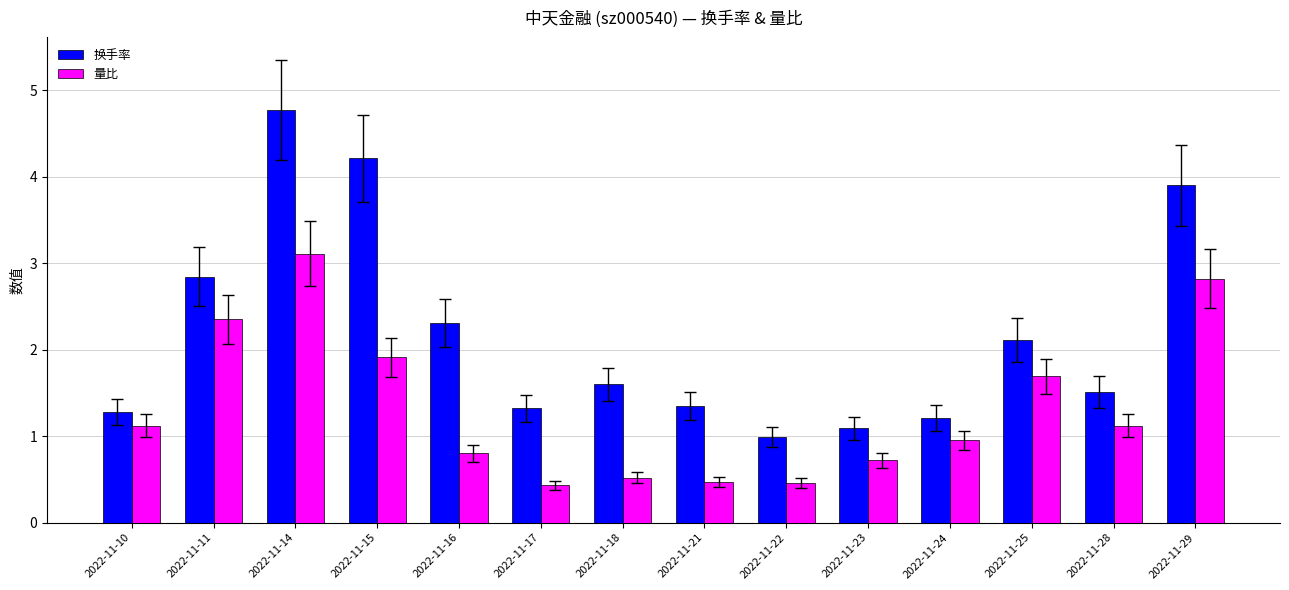

Is it true that 量比 equals 2.4 at 2022-11-11?

True